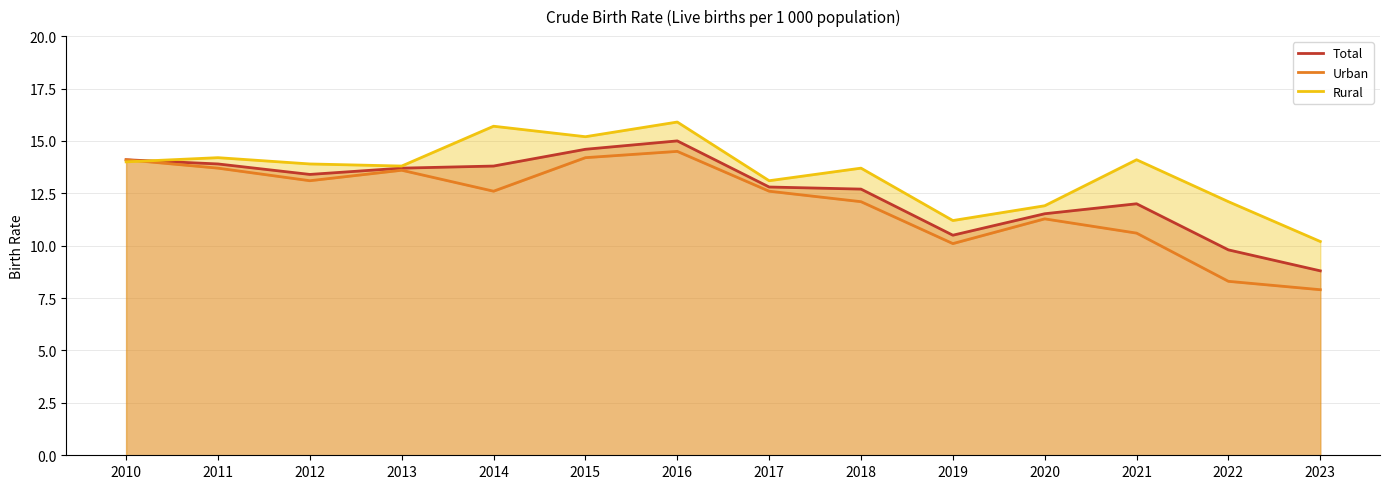

True or false: Rural and Total cross at least once.

True